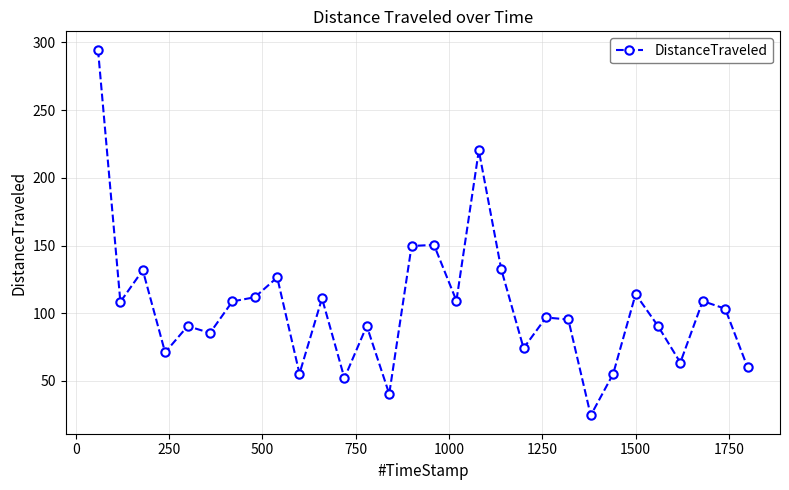

What is the minimum value shown in the chart?

24.6